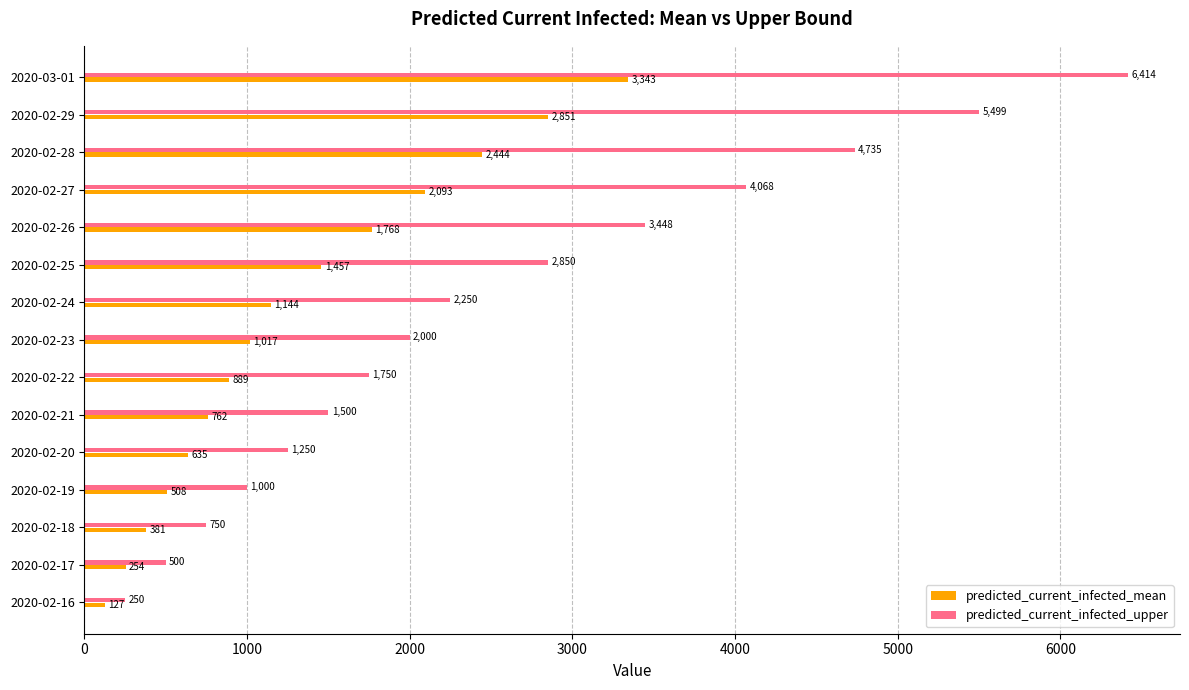

What is the total value across all series at 2020-02-24?

3394